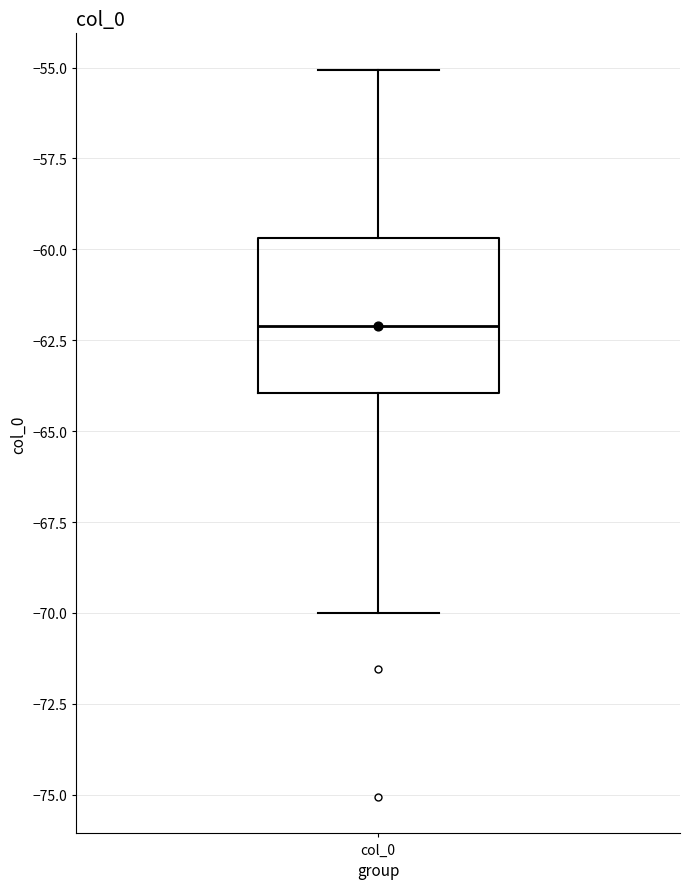

Read this box plot against the y-axis: the position of the median line, the range covered by the box, and the ends of both whiskers. The values are not printed on the chart, so give them approximately, as read against the axis.

median -62.0, box -64.0 to -59.5, whiskers -70.0 to -55.0